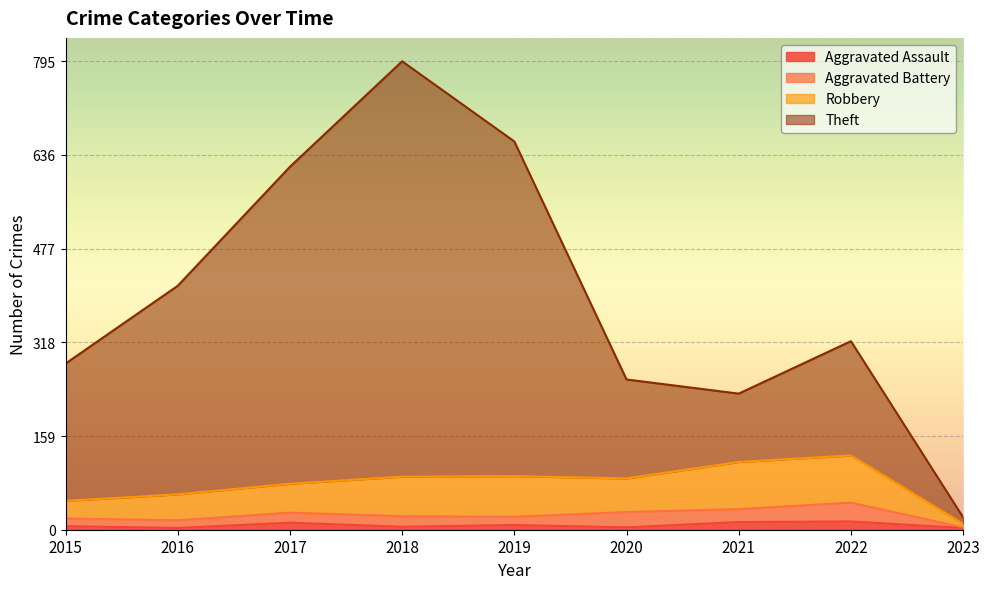

At which category does Theft reach its first local peak?

2018